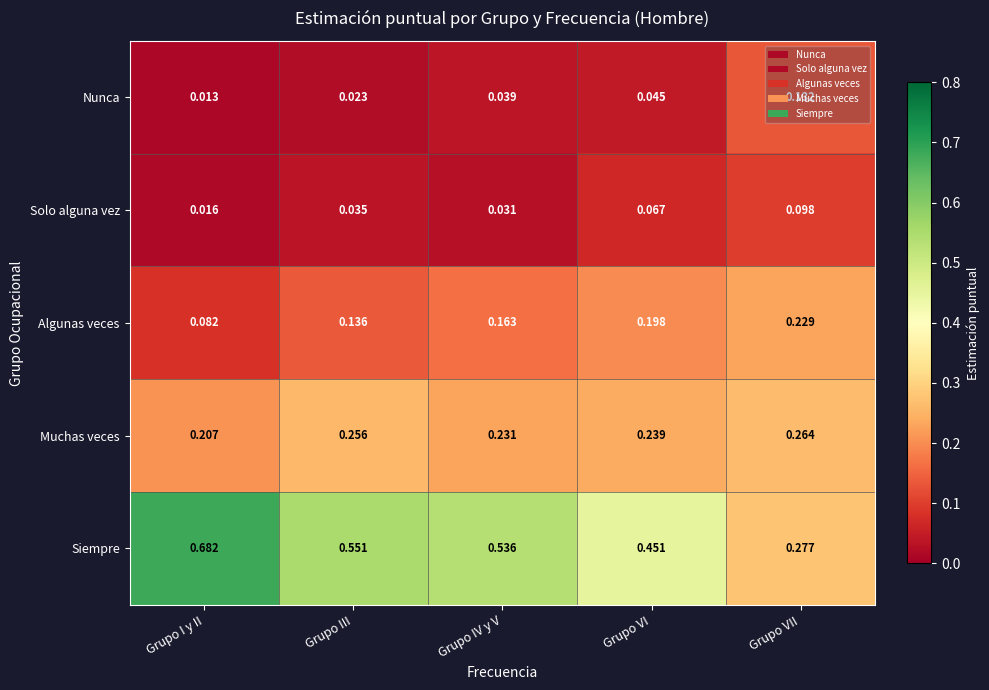

Which label corresponds to the largest value in the chart?

Grupo I y II